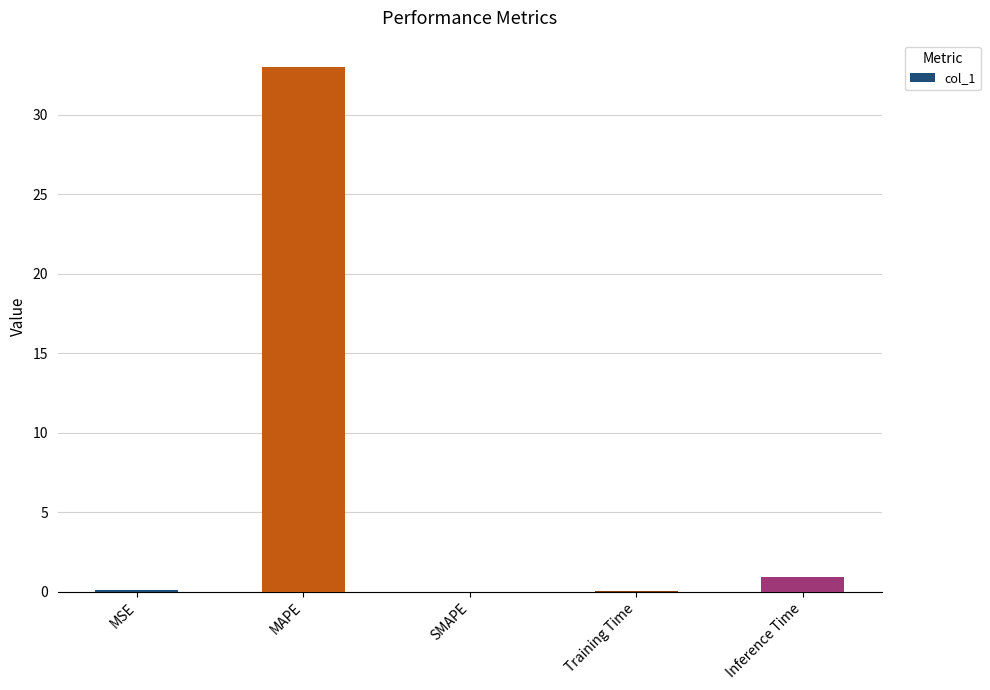

Count the number of categories in the chart.

5